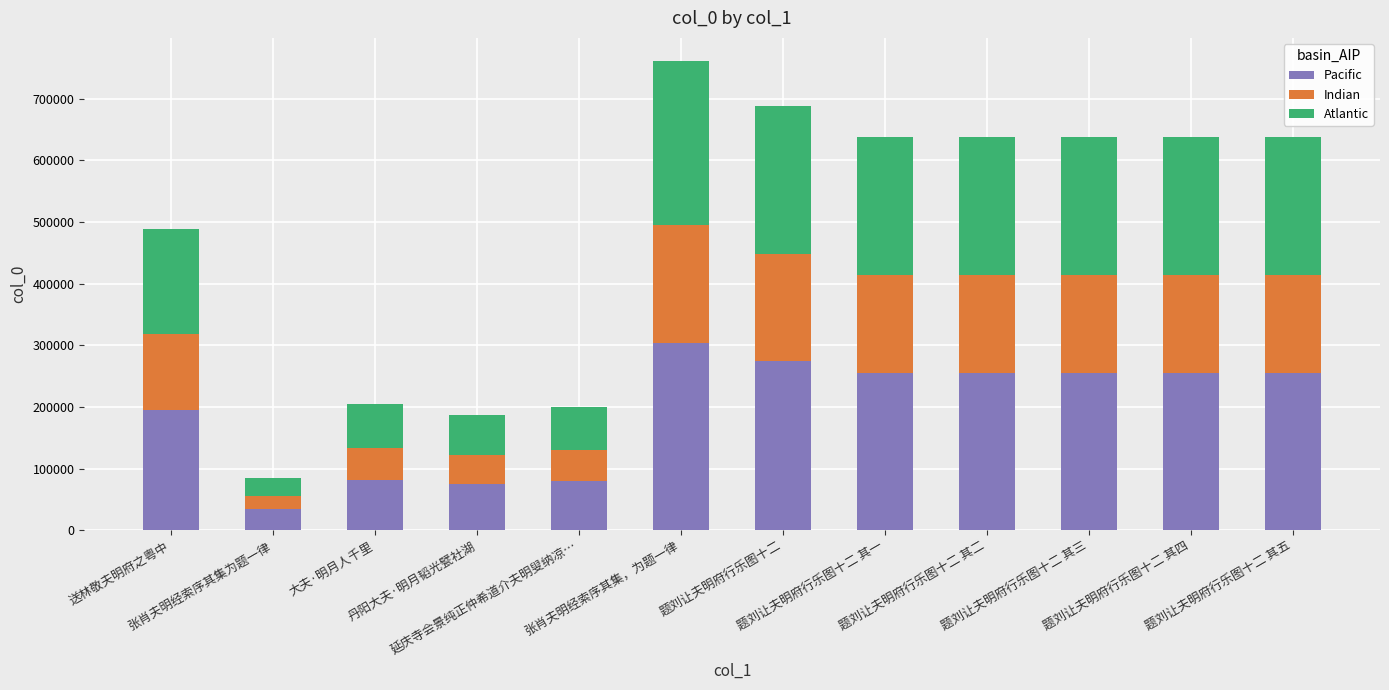

What is the maximum value for Pacific?

304117.6